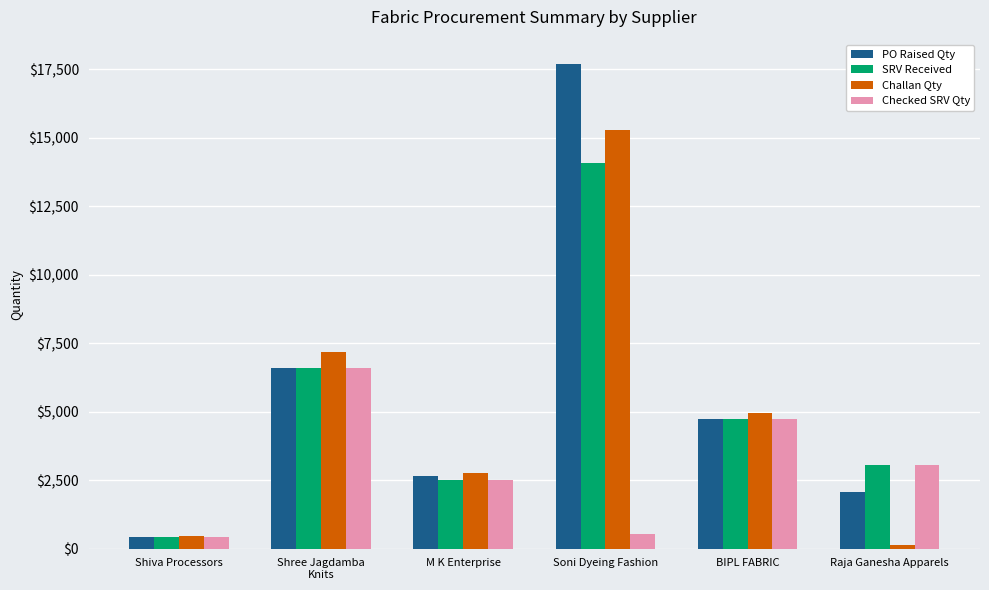

What is the approximate value of SRV Received at BIPL FABRIC?

4723